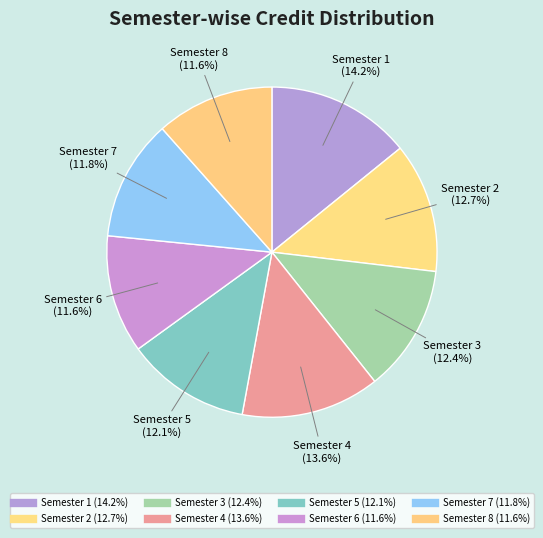

Between Semester 7 and Semester 5, which is larger?

Semester 5